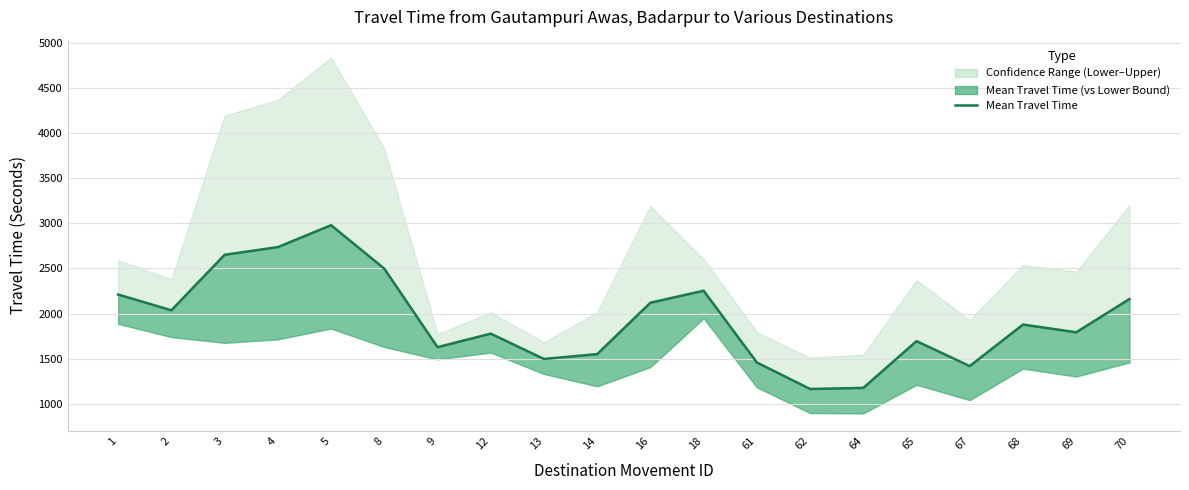

What is the difference between the values at 67 and 9?

210